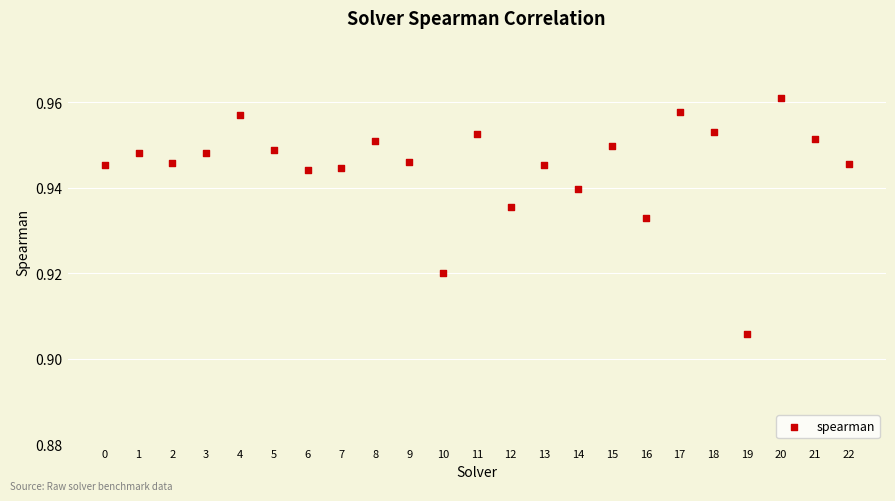

How many points are shown in the scatter plot?

23